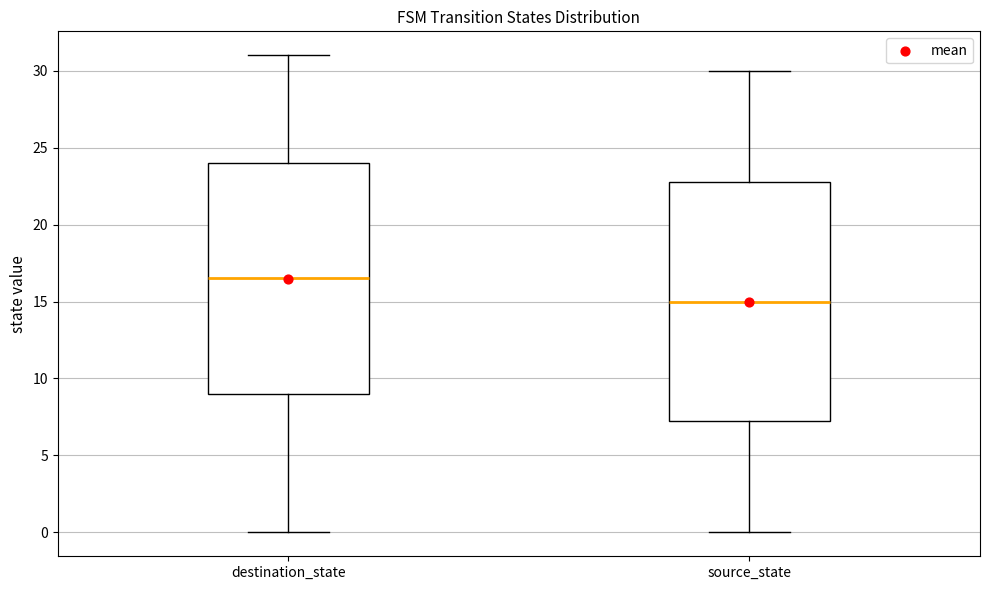

Which box's median line is the highest?

destination_state